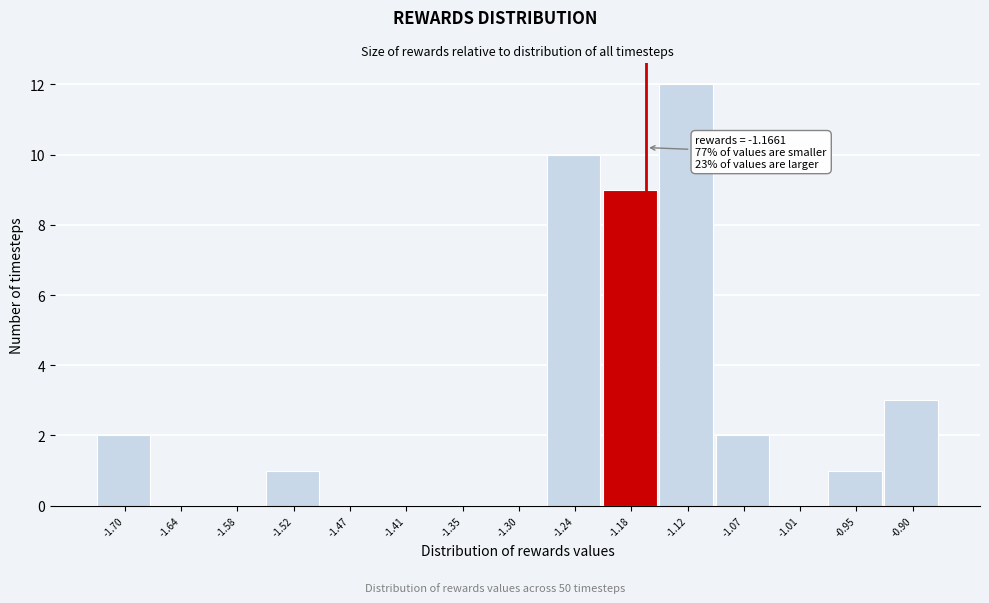

Over which range of the x-axis is the bar tallest?

-1.15 to -1.10